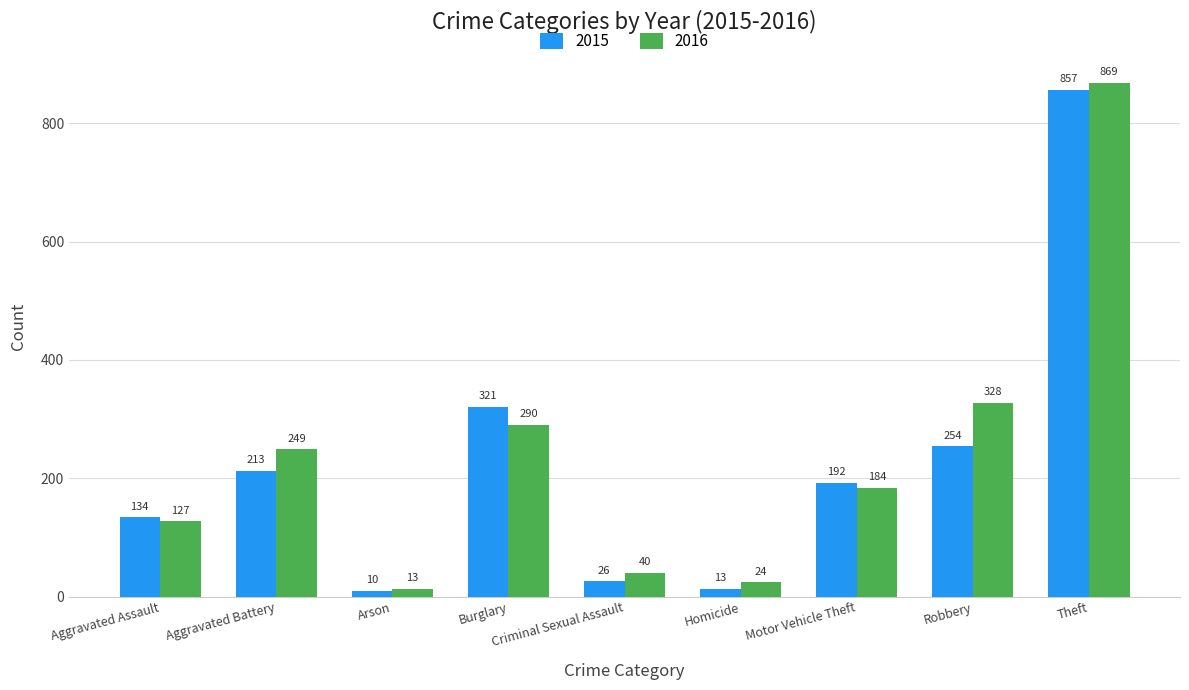

Which series has the largest total across all categories?

2016